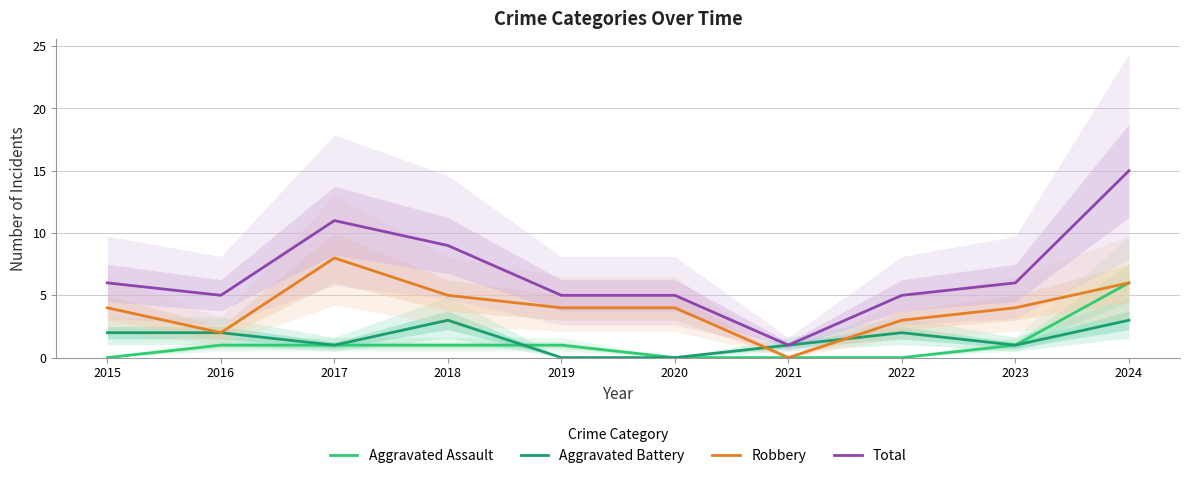

How many times do Aggravated Battery and Aggravated Assault cross each other?

1